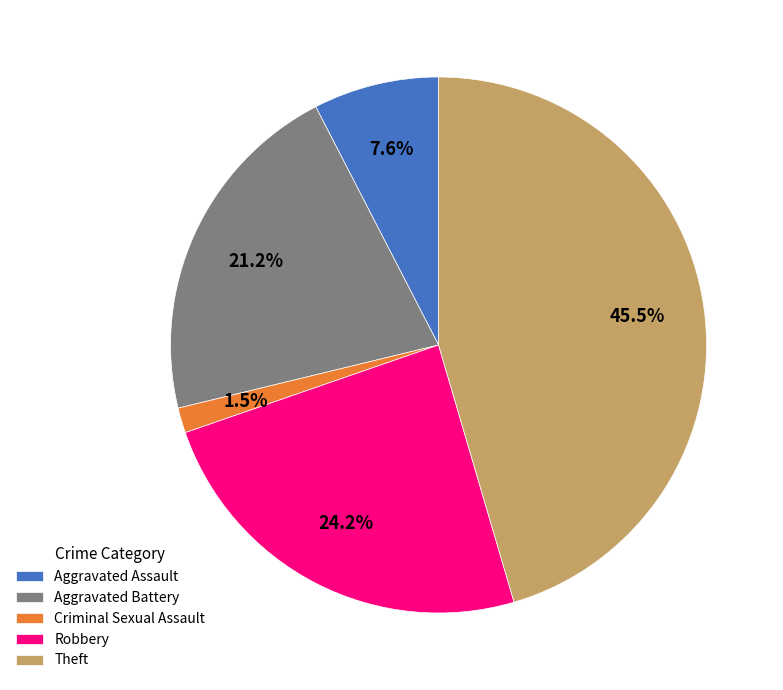

Combined, do Theft and Robbery account for over 50%?

Yes